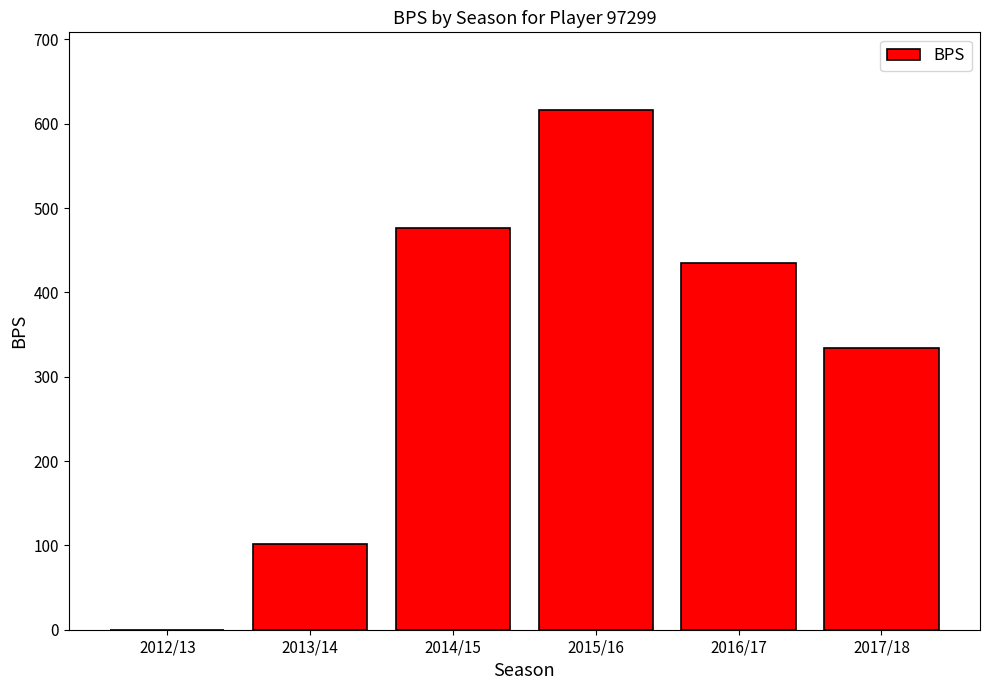

Reading left to right, transcribe all the data shown in this chart.

0	102	476	616	435	334